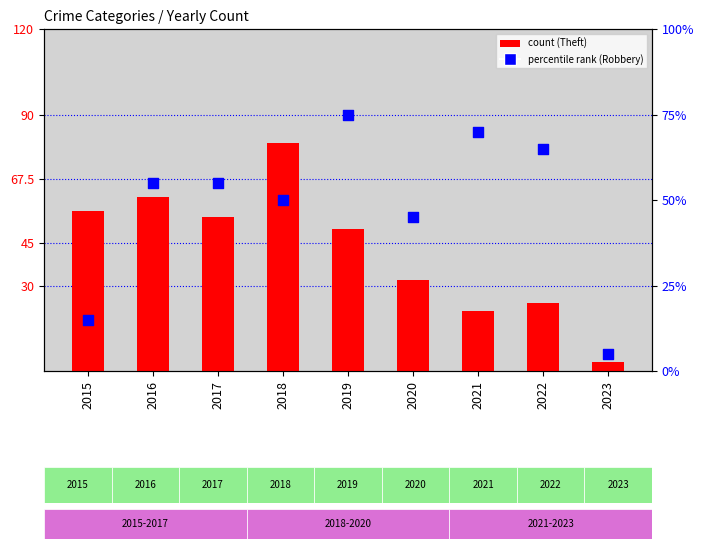

At how many categories does at least one series exceed 22?

8